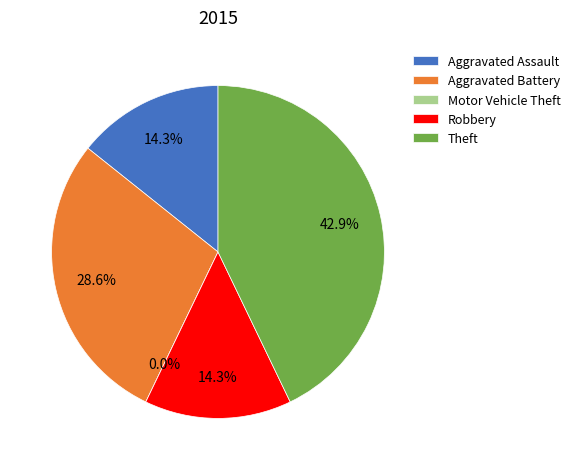

How much of the chart is everything except Aggravated Battery?

71.4%